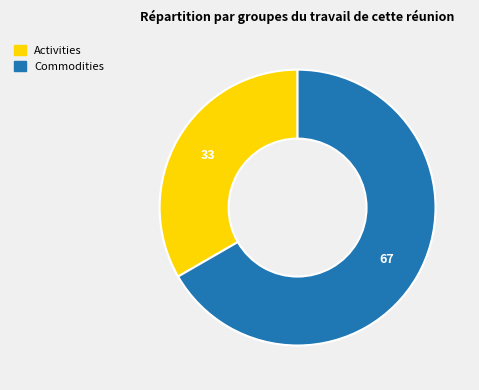

Do Activities and Commodities together represent more than half of the pie?

Yes